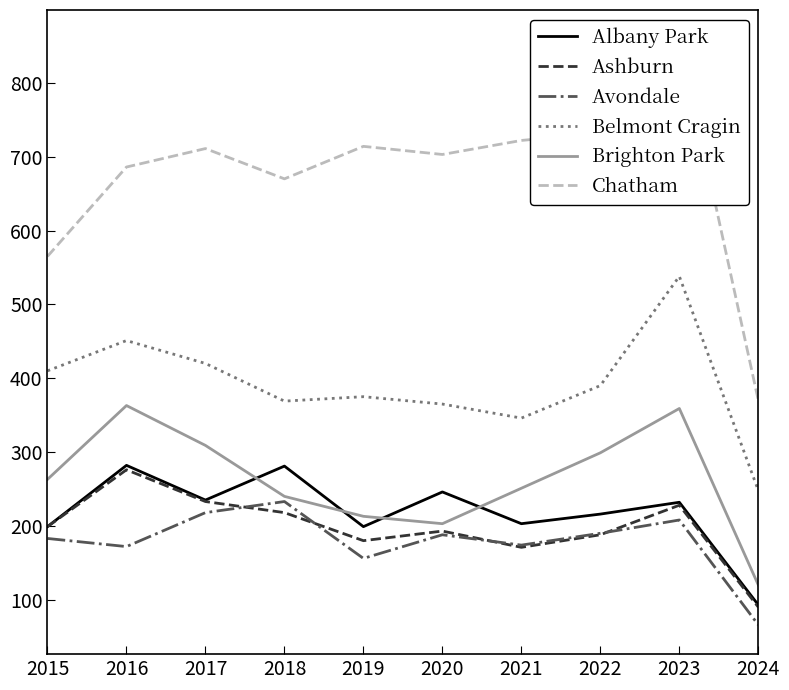

True or false: Albany Park has a value of 199 at 2015.

True